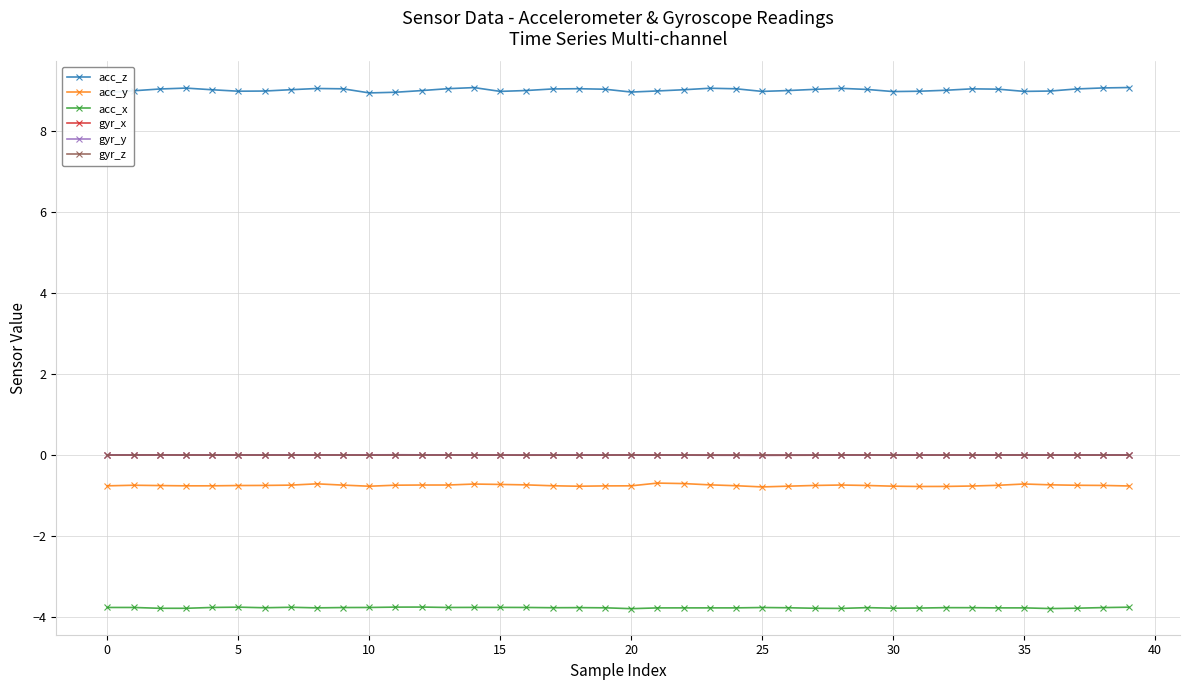

True or false: acc_z has more than 1 points higher than both neighbors.

True